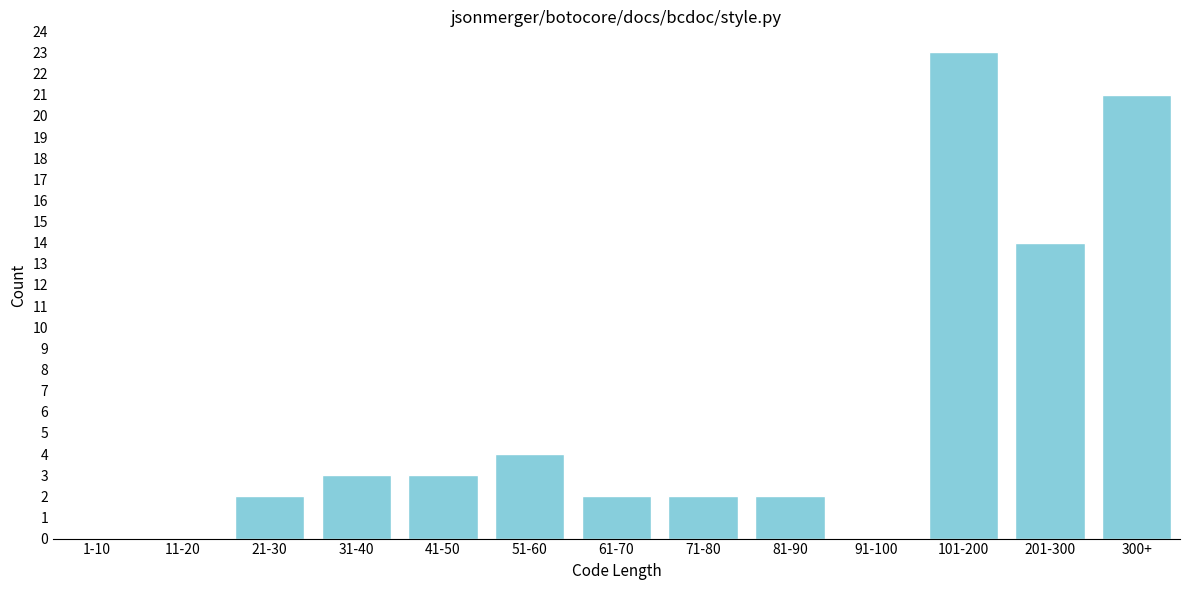

Reading right to left, what are all the values shown in this chart?

300+=21	201-300=14	101-200=23	91-100=0	81-90=2	71-80=2	61-70=2	51-60=4	41-50=3	31-40=3	21-30=2	11-20=0	1-10=0